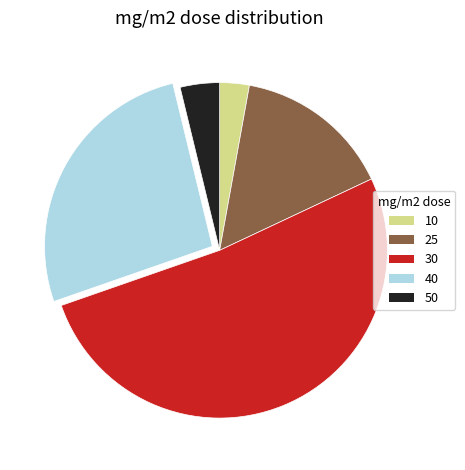

Combined, do 30 and 50 account for over 50%?

Yes